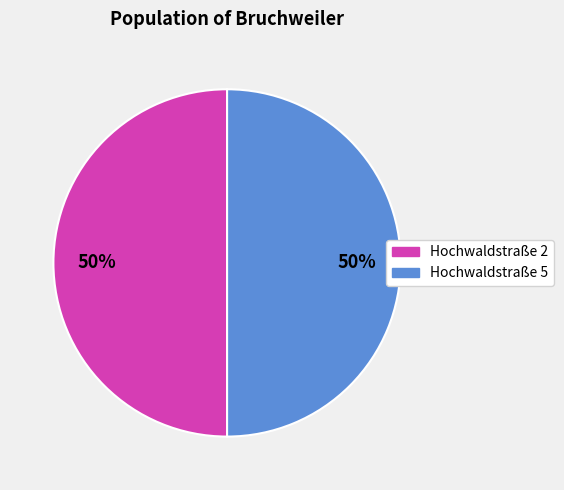

Approximately how many times larger is the value at Hochwaldstraße 2 compared to Hochwaldstraße 5?

1.0